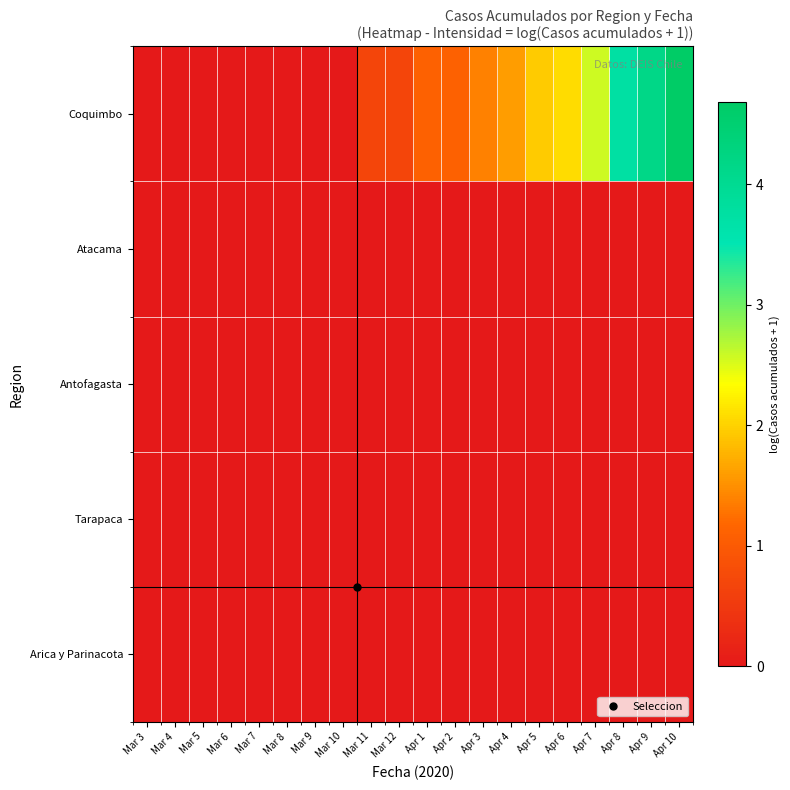

Which has a higher value, Apr 8 or Mar 3?

Apr 8